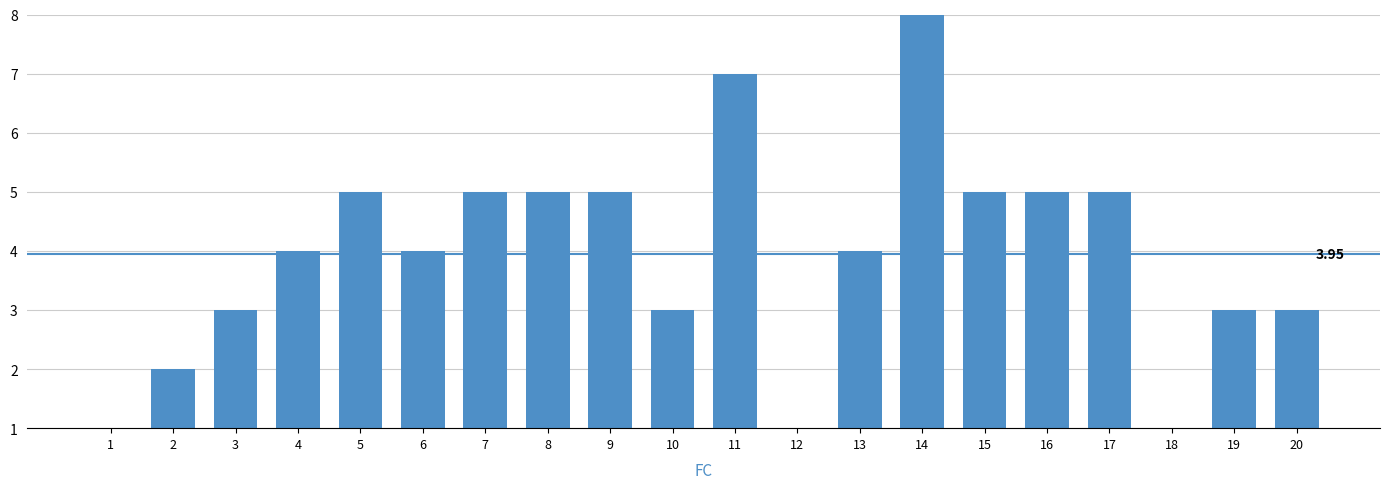

What is the difference between the second highest and second lowest values?

6